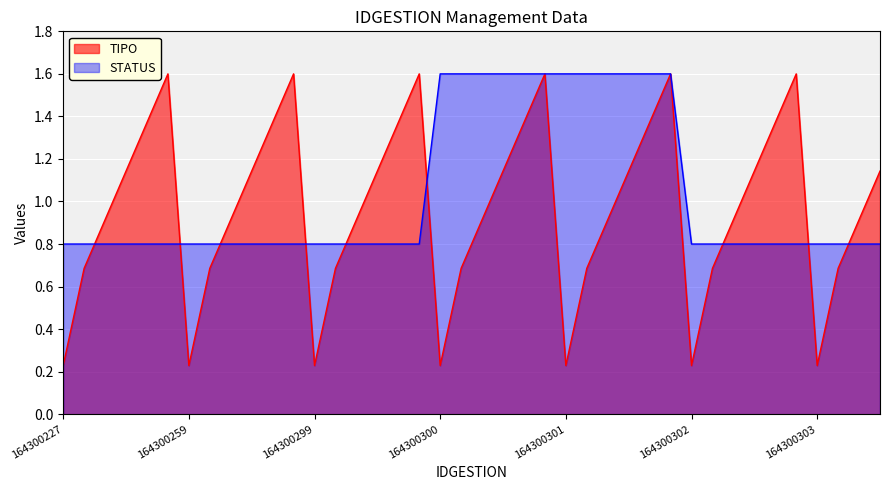

What is the difference between the second highest and minimum values in the TIPO series?

1.4